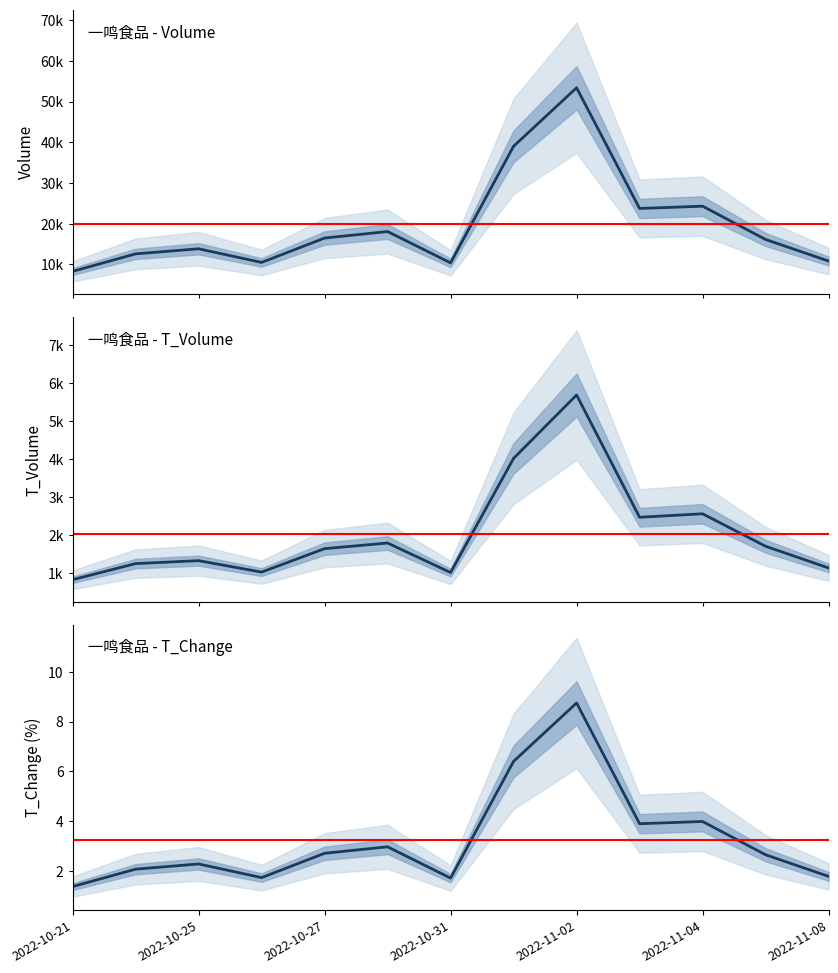

What is the maximum value shown in the chart?

53383.0